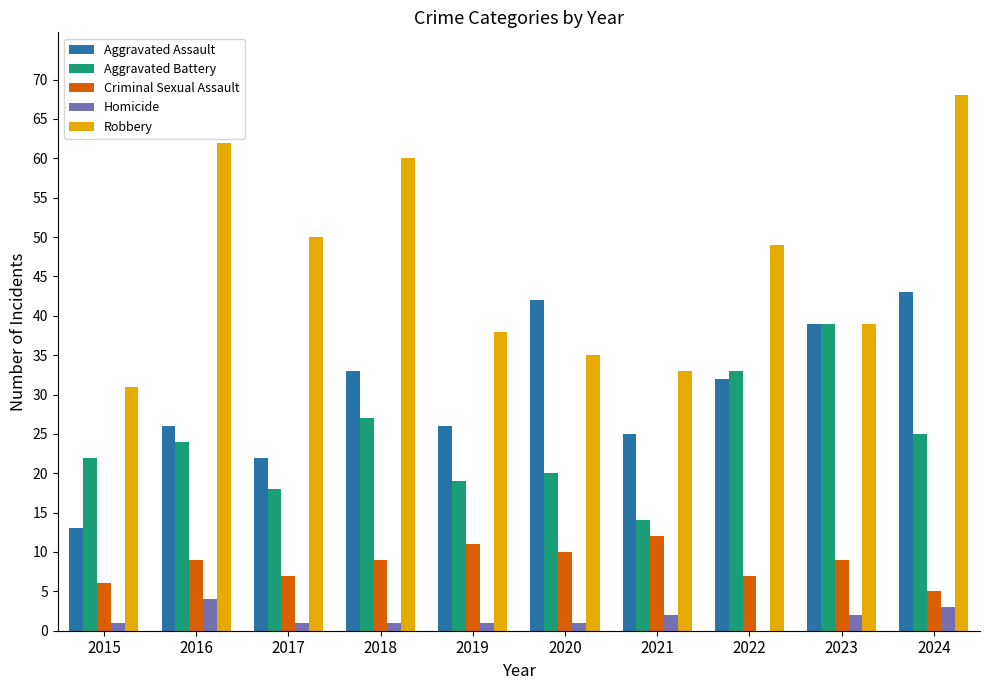

Does the chart contain stacked bars?

No